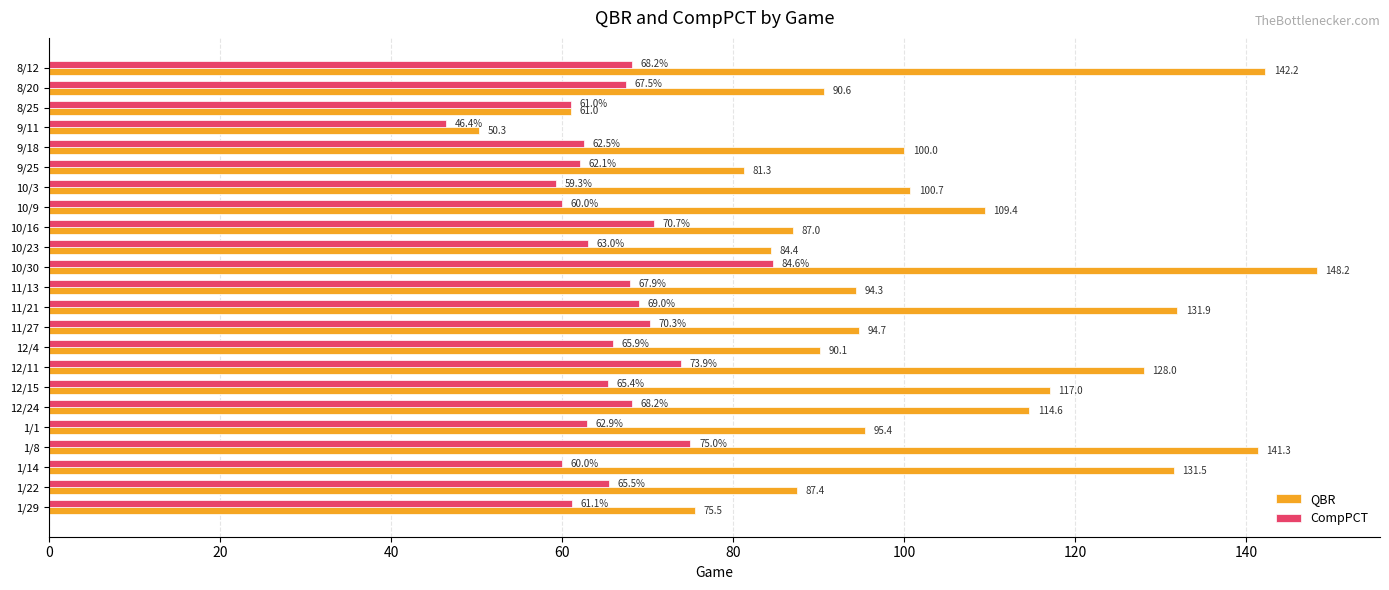

At which label is CompPCT closest to 65?

12/15